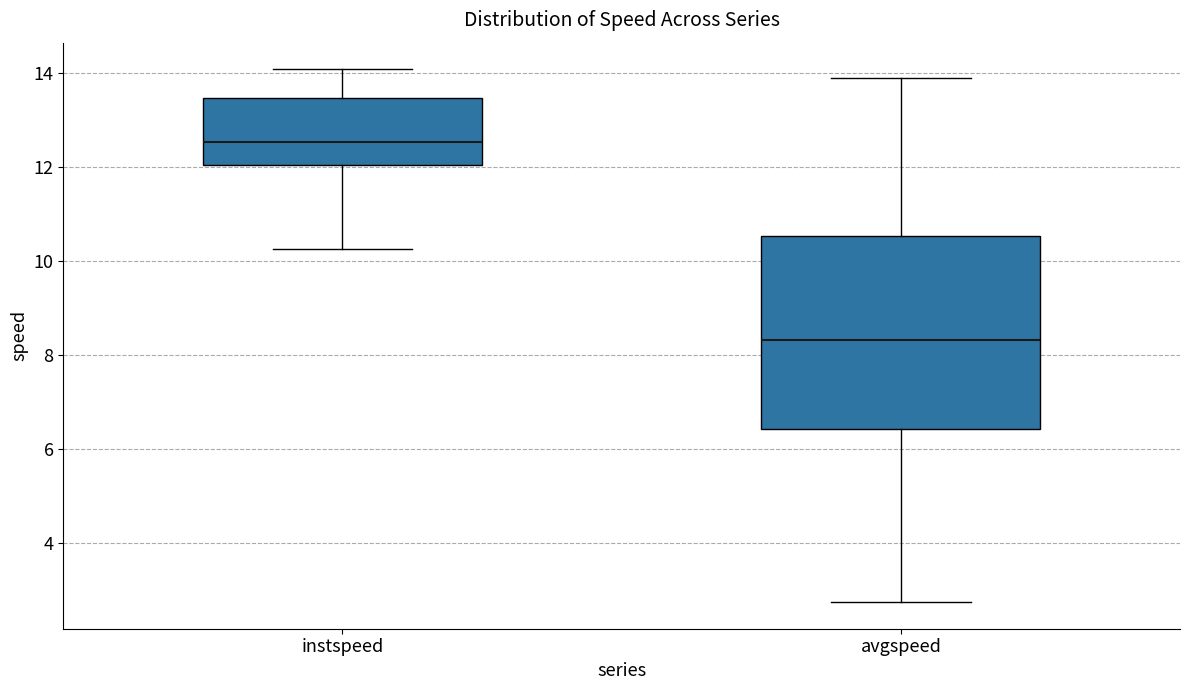

Comparing the boxes themselves (not the whiskers), which one is the tallest?

avgspeed